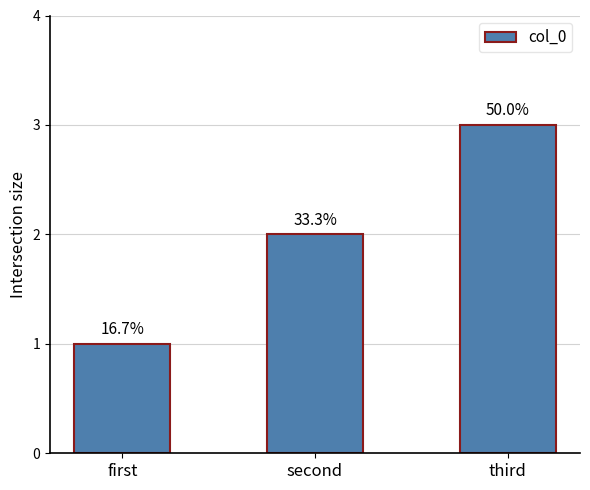

At which label is the value closest to 2?

second